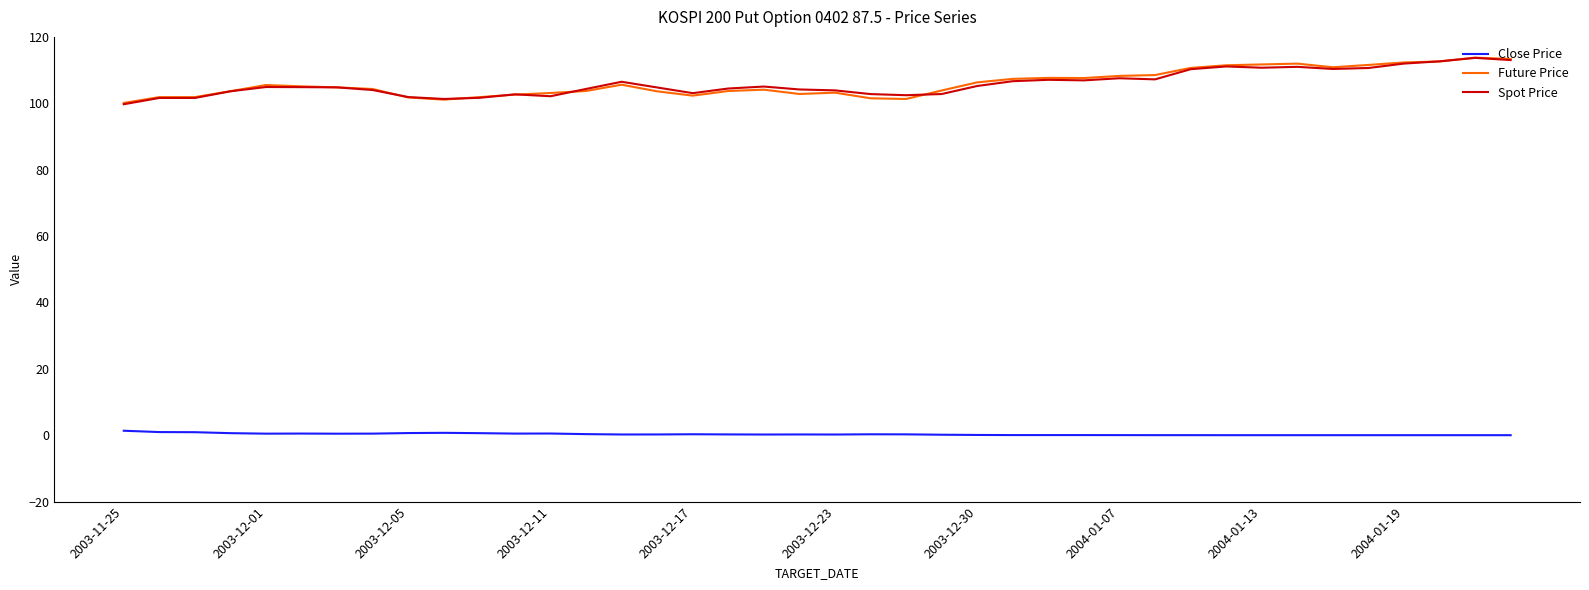

True or false: Future Price and Close Price intersect in this chart.

False